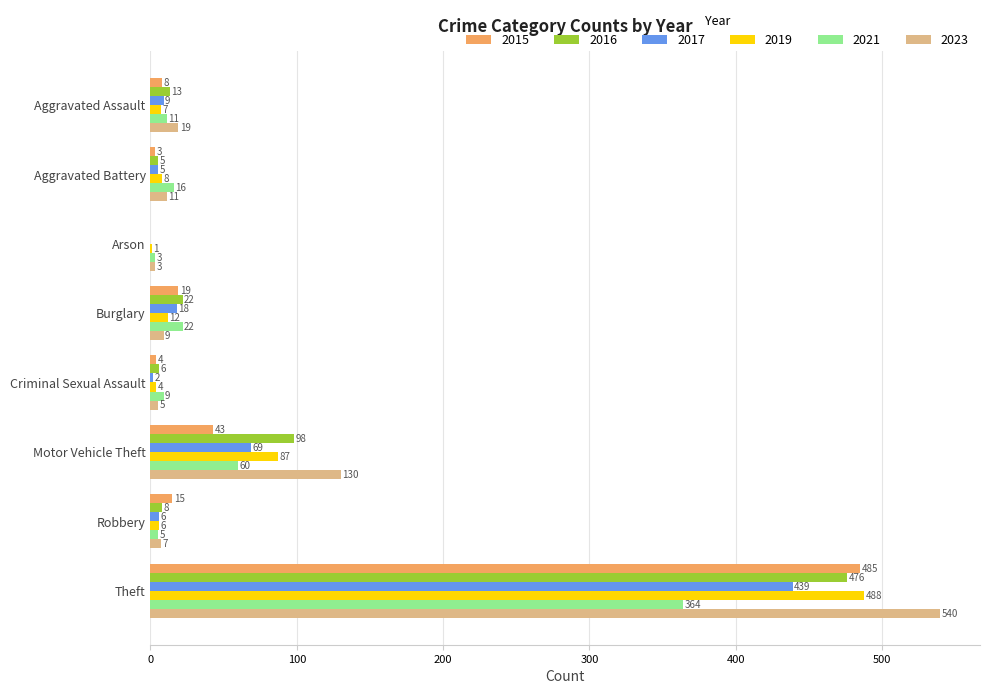

What is the sum of the 2023 values at Motor Vehicle Theft and Theft?

670